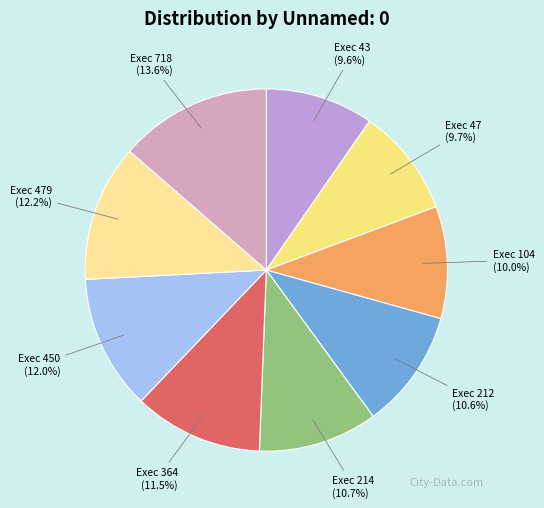

Between Exec 364 and Exec 214, which is larger?

Exec 364